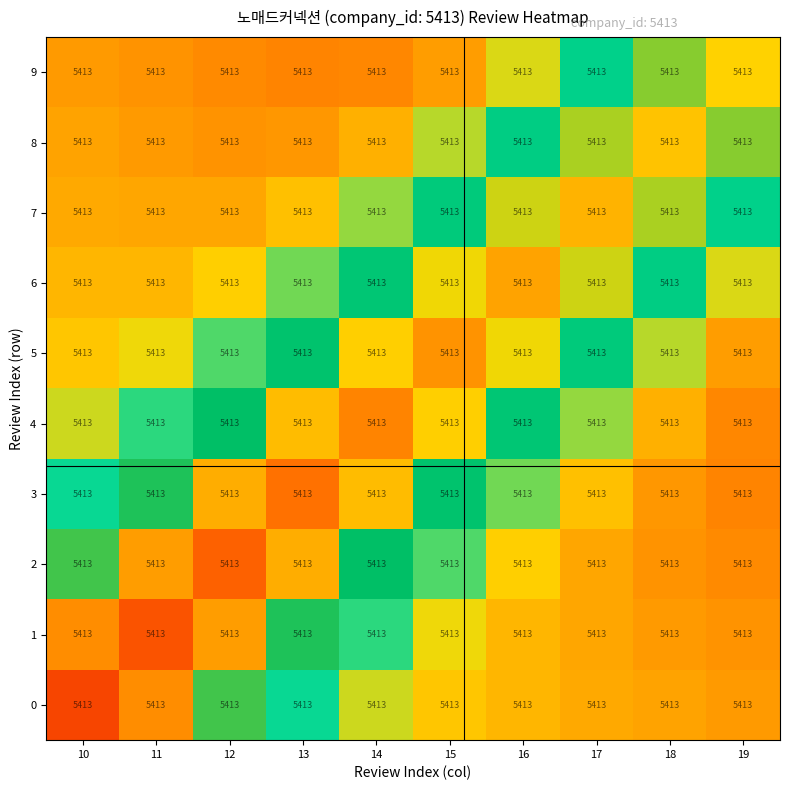

What is the sum of all 9 values?

3.3